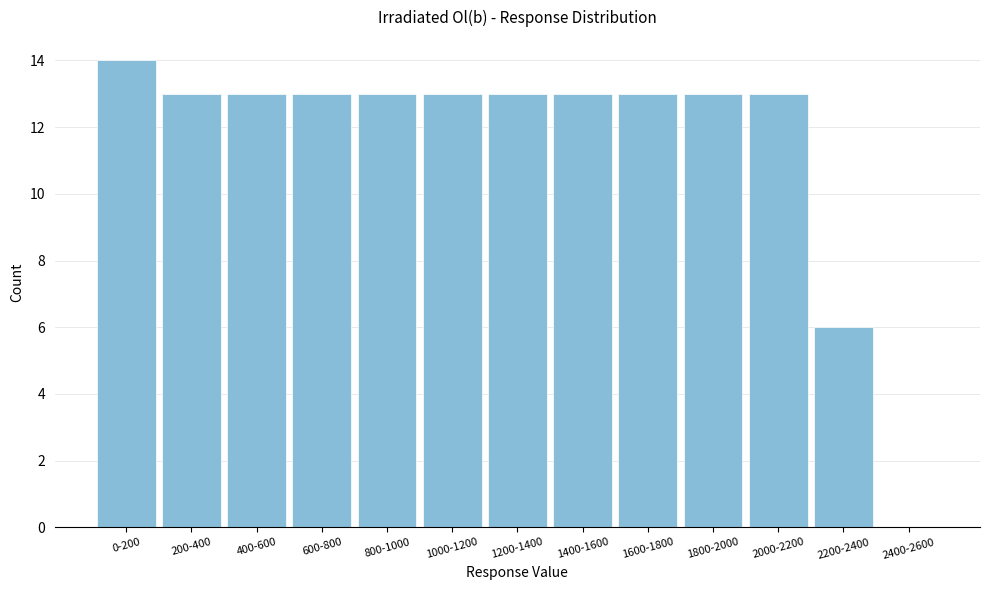

What is the greatest value displayed?

14